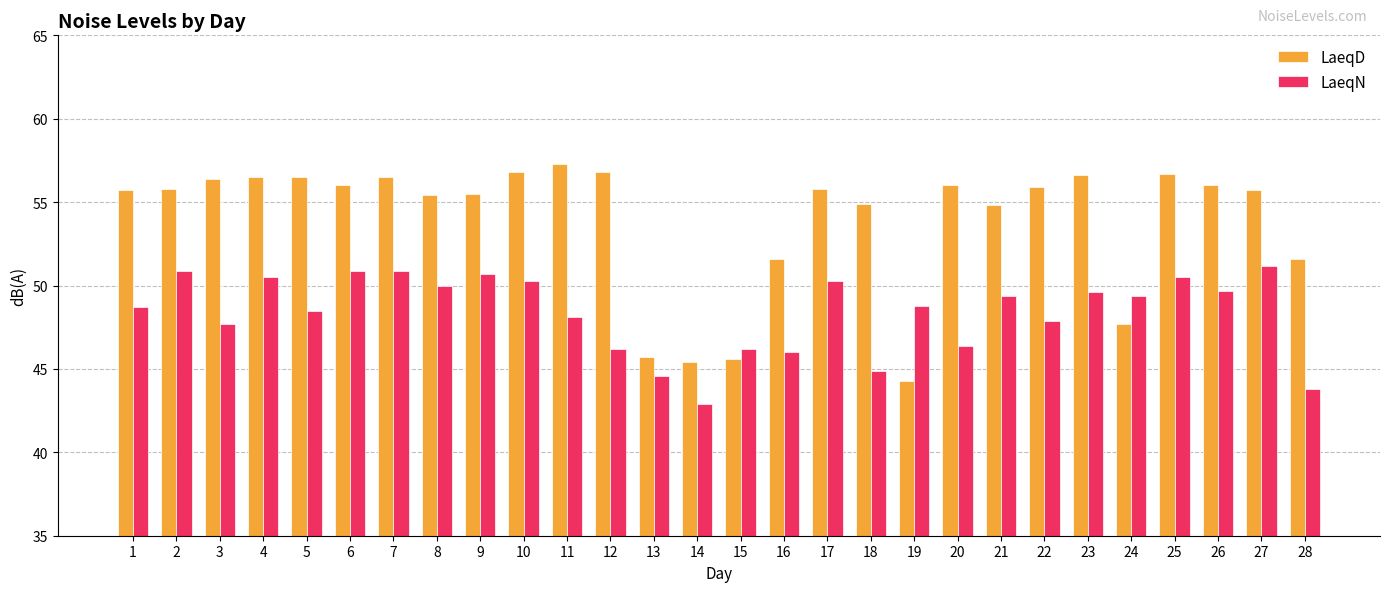

Between 3 and 10, which series saw the biggest shift?

LaeqN